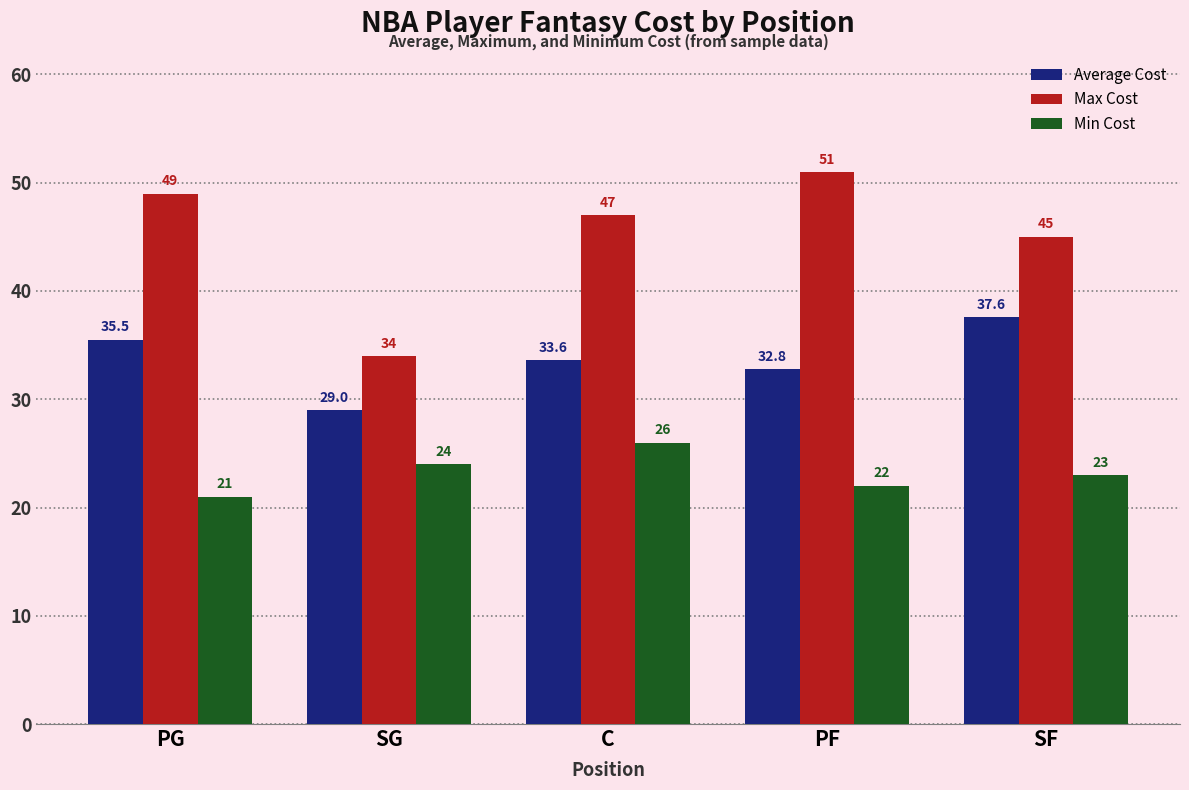

What is the spread (max minus min) of values at SG?

10.0